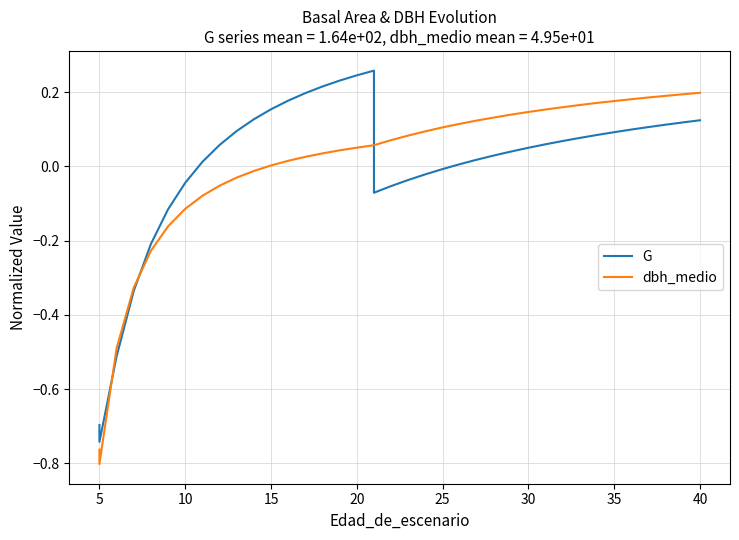

What are all the series names shown in the legend?

G, dbh_medio